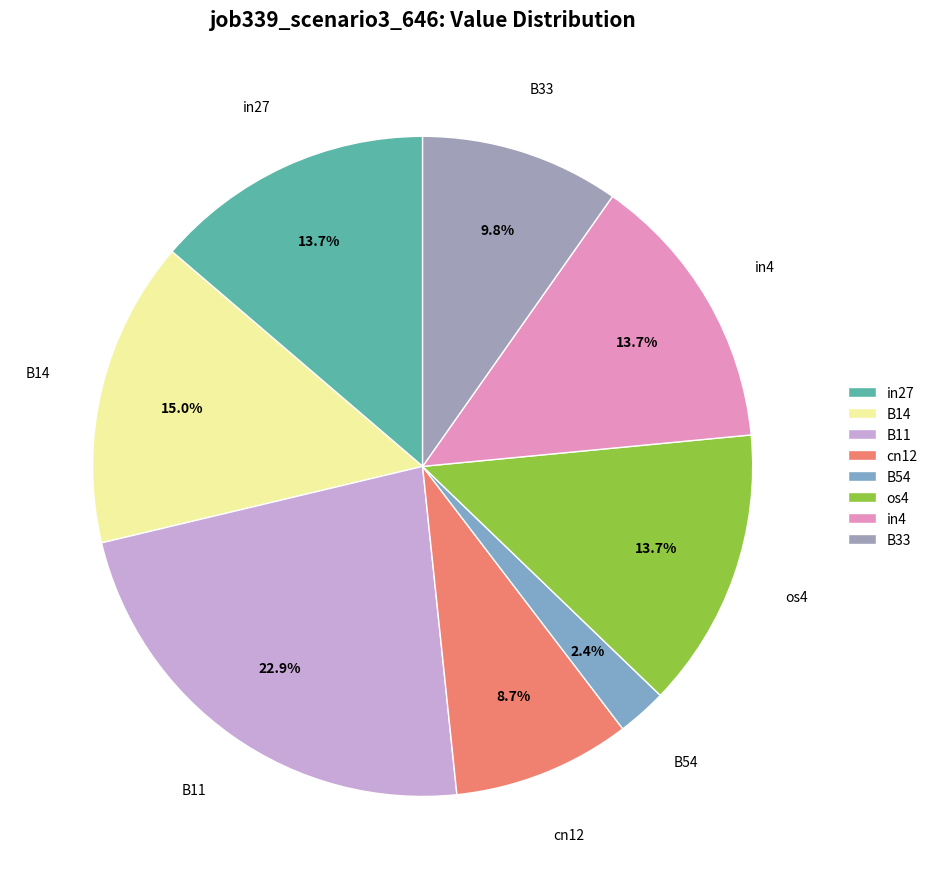

Combined, what portion of the pie is cn12 and in4?

22.4%